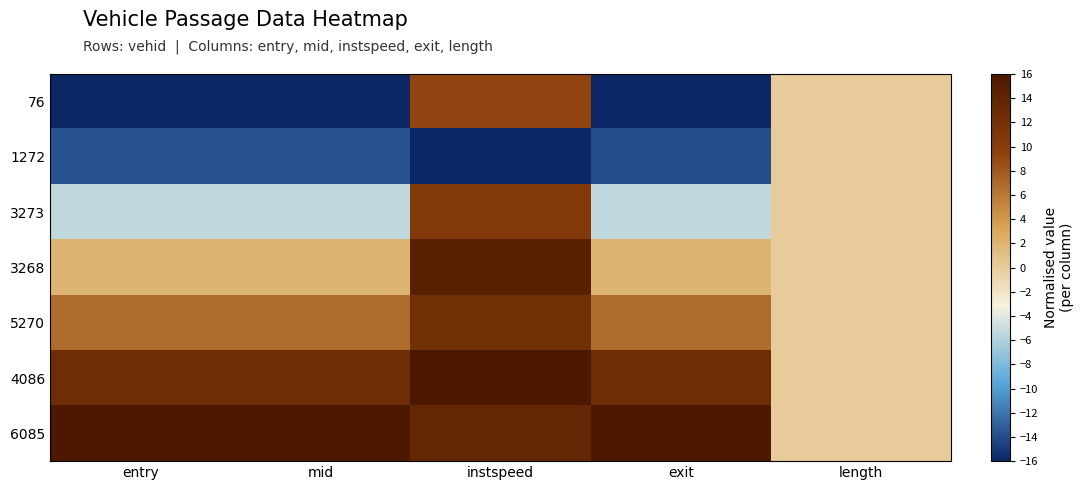

Reading left to right, what are all the values shown in this chart?

76: entry=-16.0	mid=-16.0	instspeed=9.2	exit=-16.0	length=0.0
1272: entry=-13.7	mid=-13.7	instspeed=-16.0	exit=-13.9	length=0.0
3273: entry=-5.4	mid=-5.4	instspeed=10.7	exit=-5.4	length=0.0
3268: entry=1.9	mid=1.9	instspeed=14.7	exit=1.9	length=0.0
5270: entry=6.6	mid=6.6	instspeed=12.2	exit=6.6	length=0.0
4086: entry=12.6	mid=12.6	instspeed=16.0	exit=12.6	length=0.0
6085: entry=16.0	mid=16.0	instspeed=13.5	exit=16.0	length=0.0